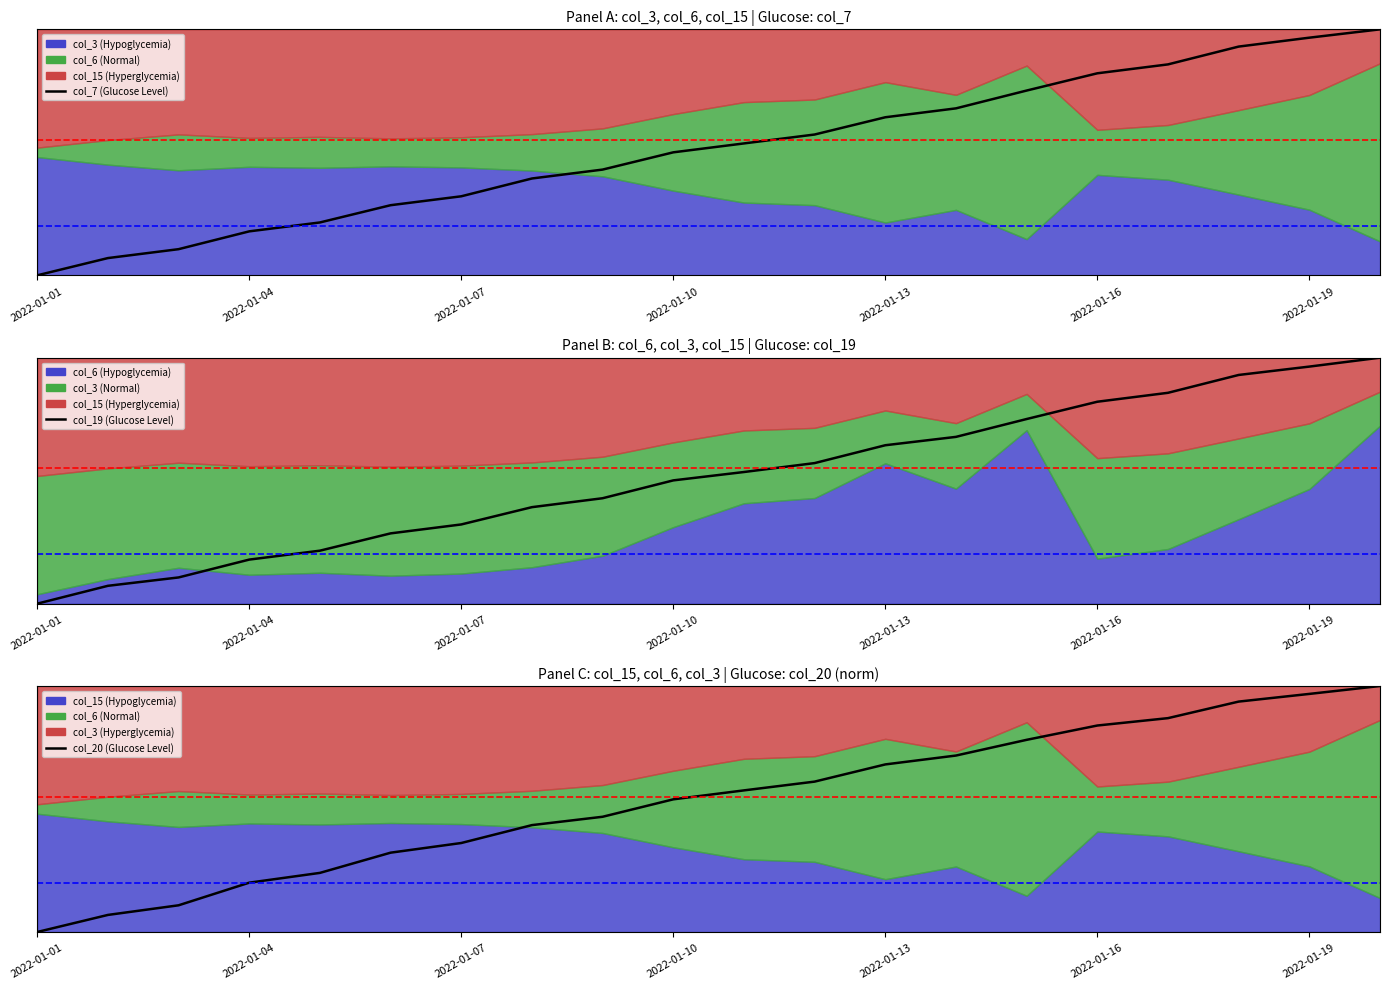

How many intersections are there between col_20 (Glucose Level) and col_19 (Glucose Level)?

1